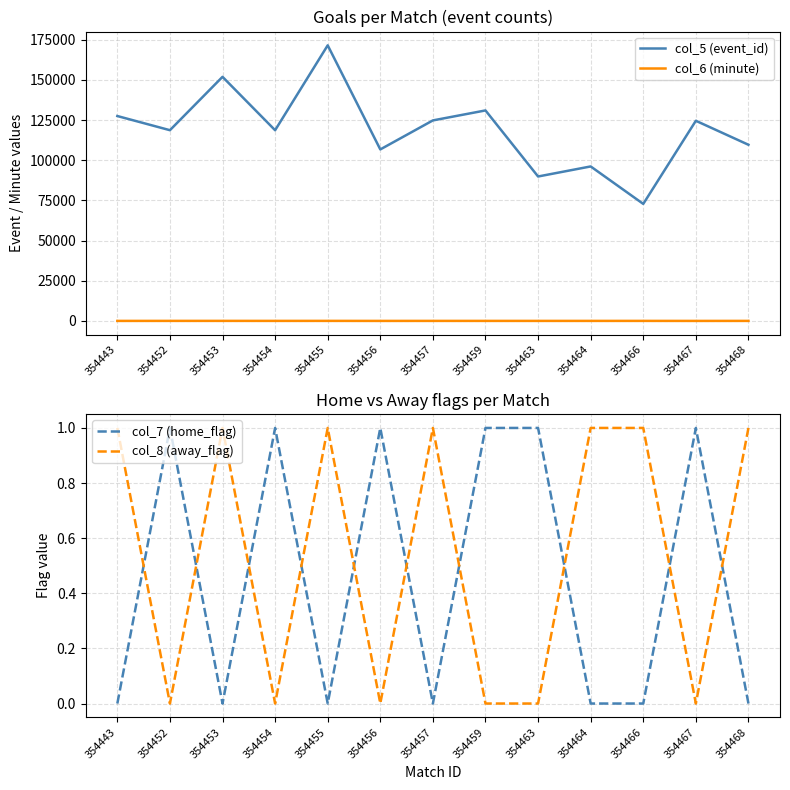

True or false: col_6 (minute) and col_5 (event_id) intersect in this chart.

False